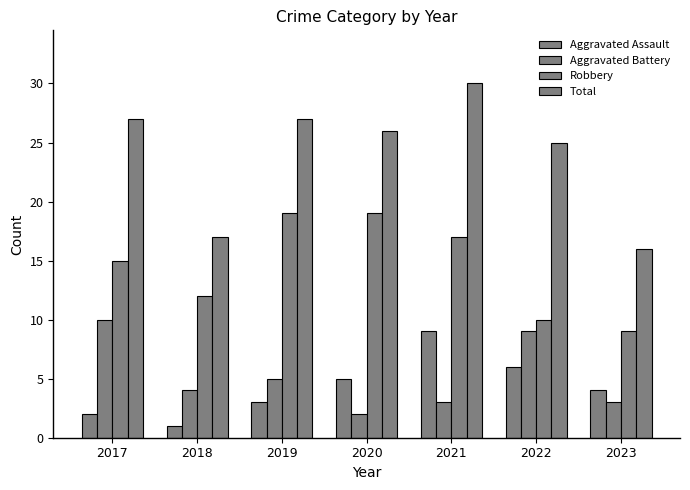

At how many categories does at least one series exceed 23?

5